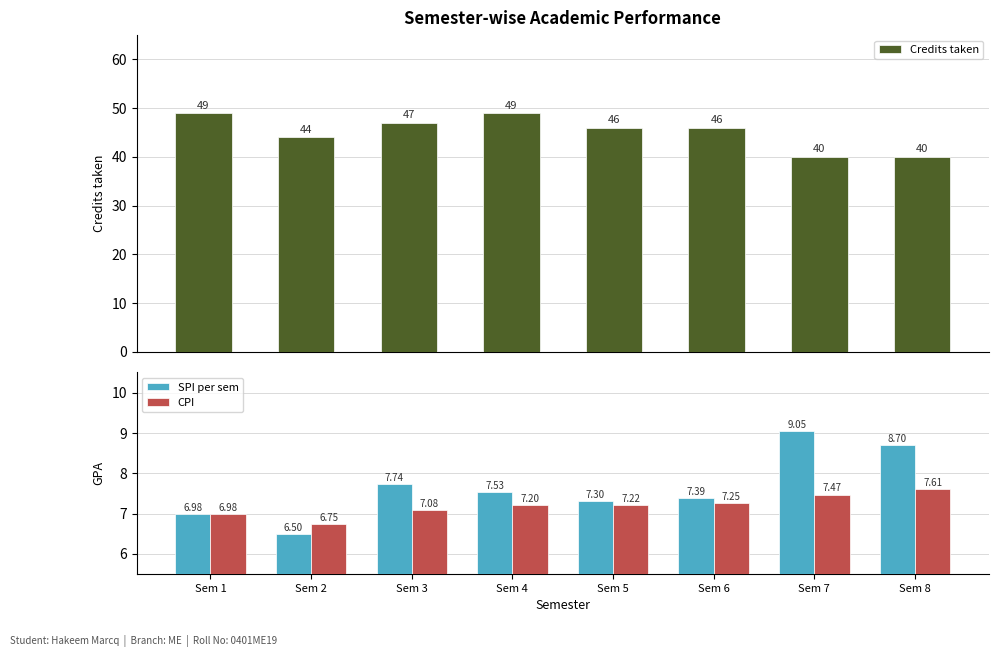

How many data points in SPI per sem are less than 7?

2